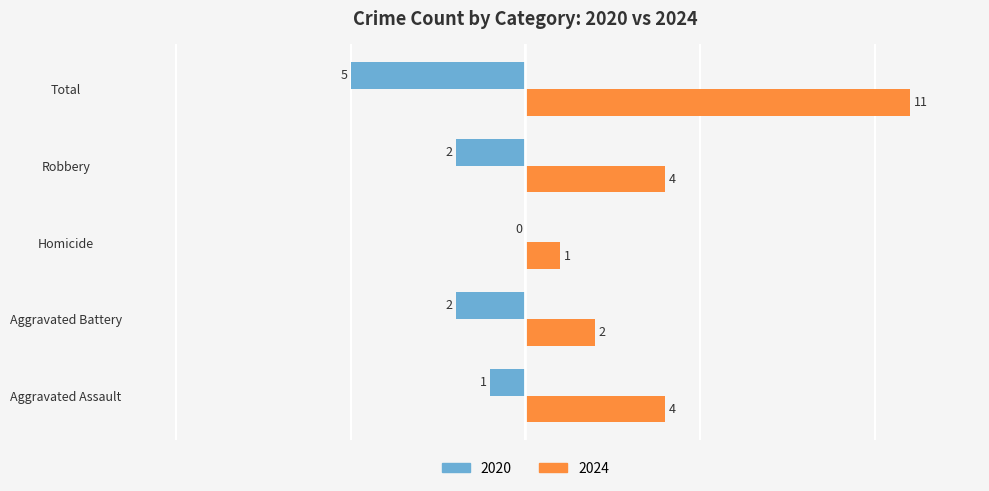

What is the sum of all 2020 values?

-10